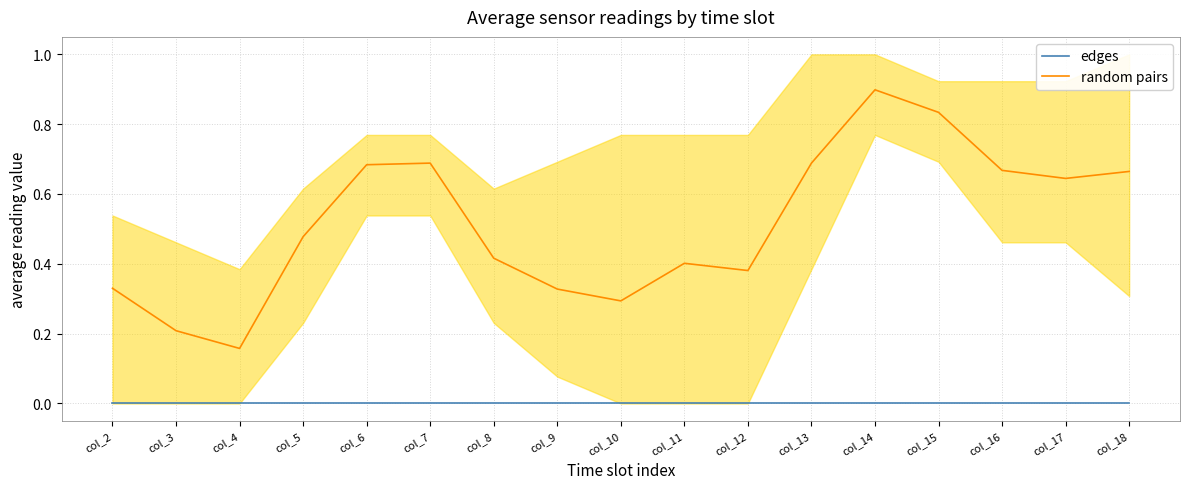

Is the value of edges at col_11 greater than the value of random pairs at col_16?

No